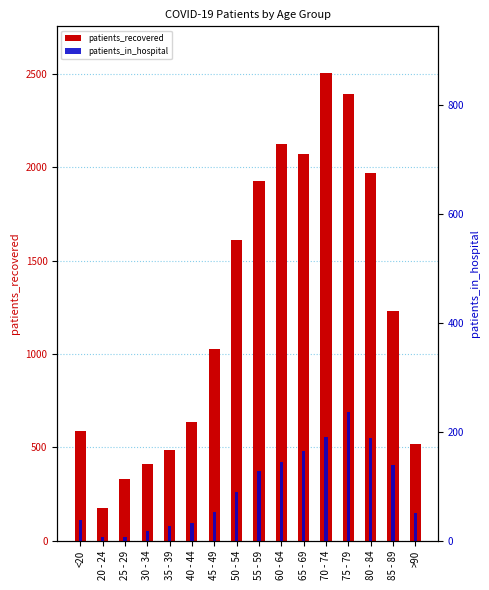

The value of patients_in_hospital at <20 is 8. True or false?

False